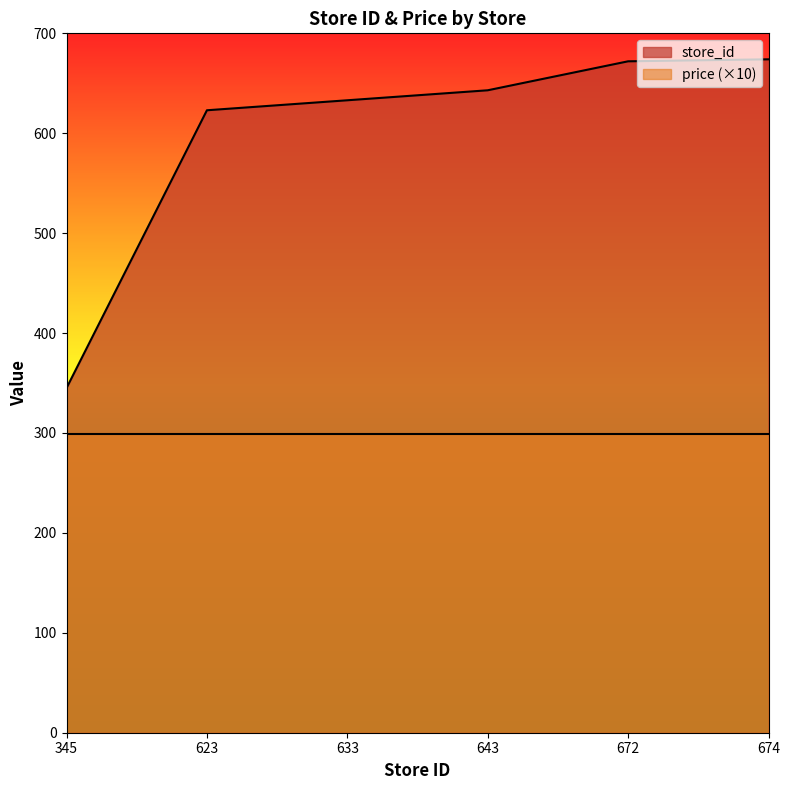

At which label does the data first exceed 643?

672